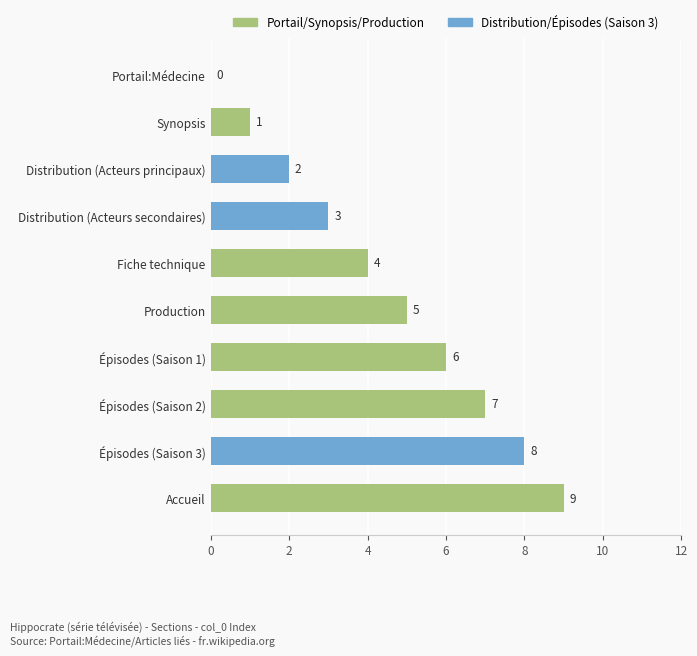

Which category has the highest value across all series?

Accueil